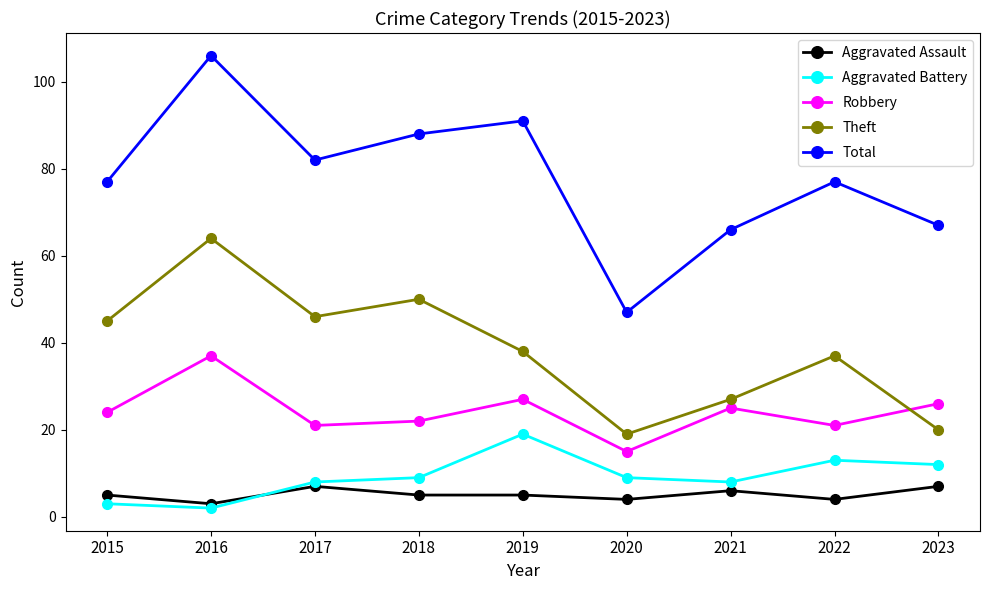

At 2023, list the series in order from smallest to largest.

Aggravated Assault, Aggravated Battery, Theft, Robbery, Total